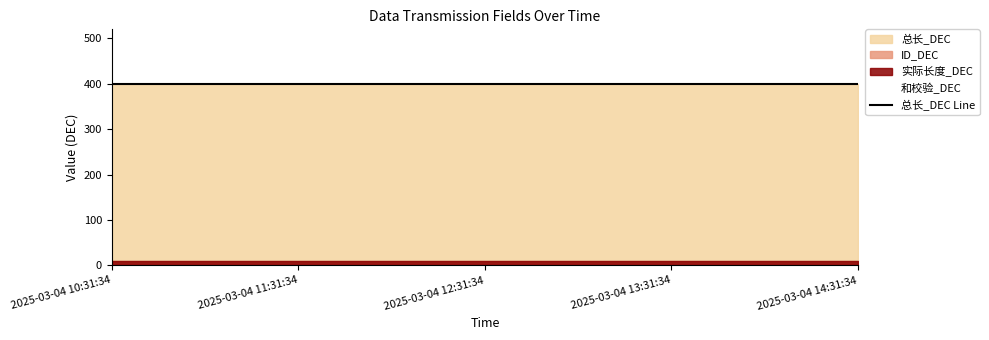

True or false: 和校验_DEC and 总长_DEC intersect in this chart.

False